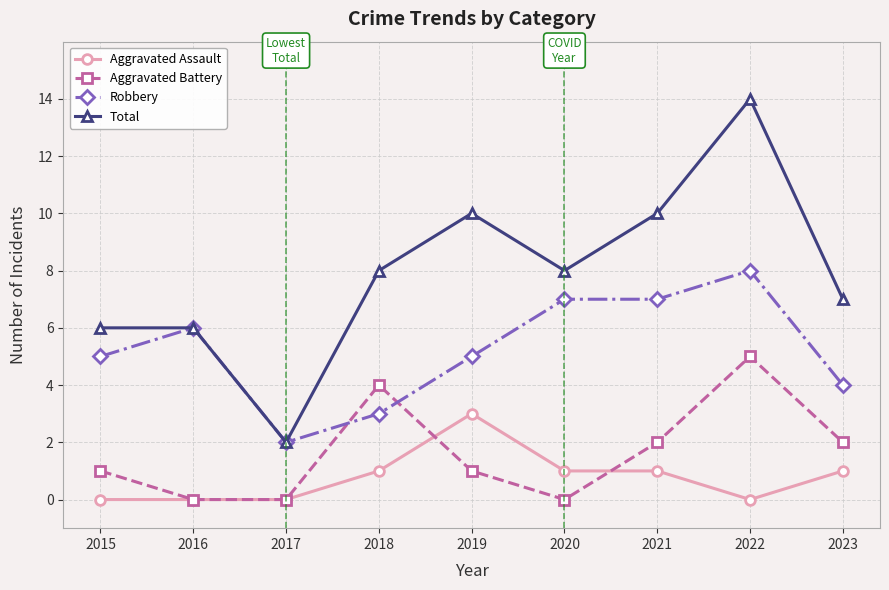

The Robbery series shows 3 at 2022. True or false?

False